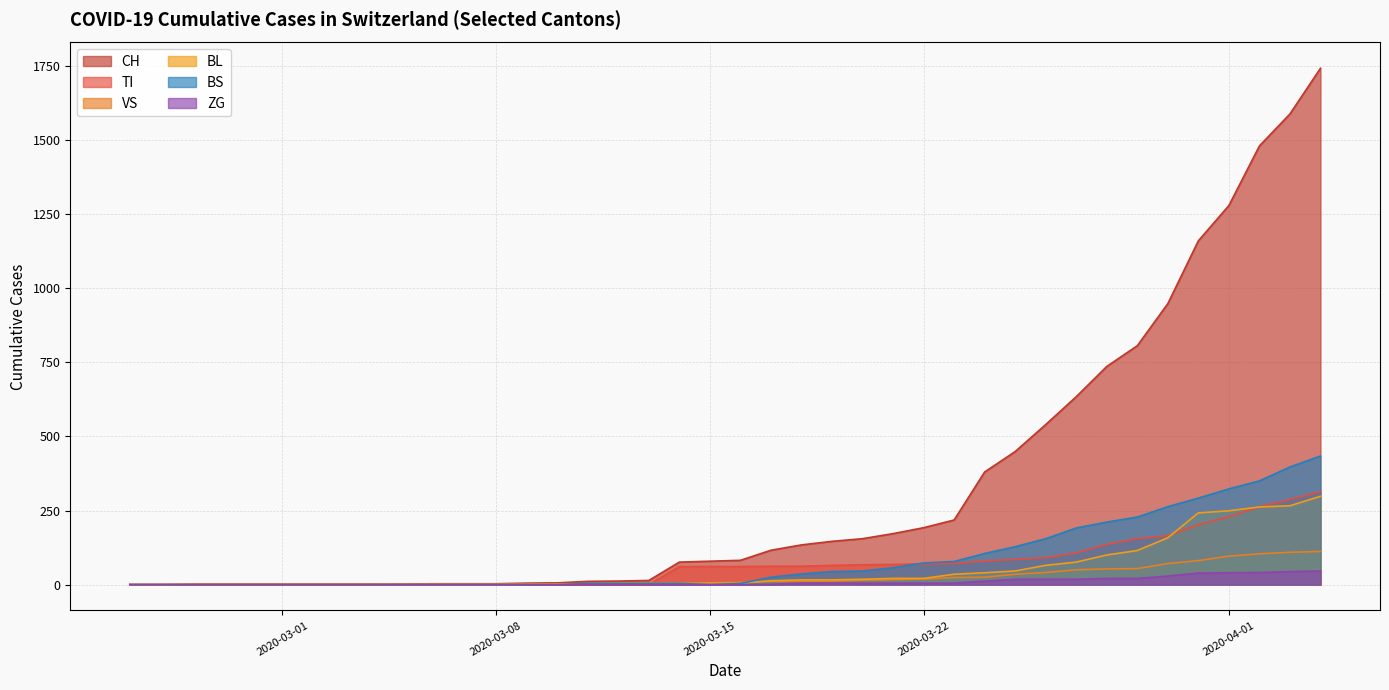

Does the chart display data point markers on the line(s)?

No